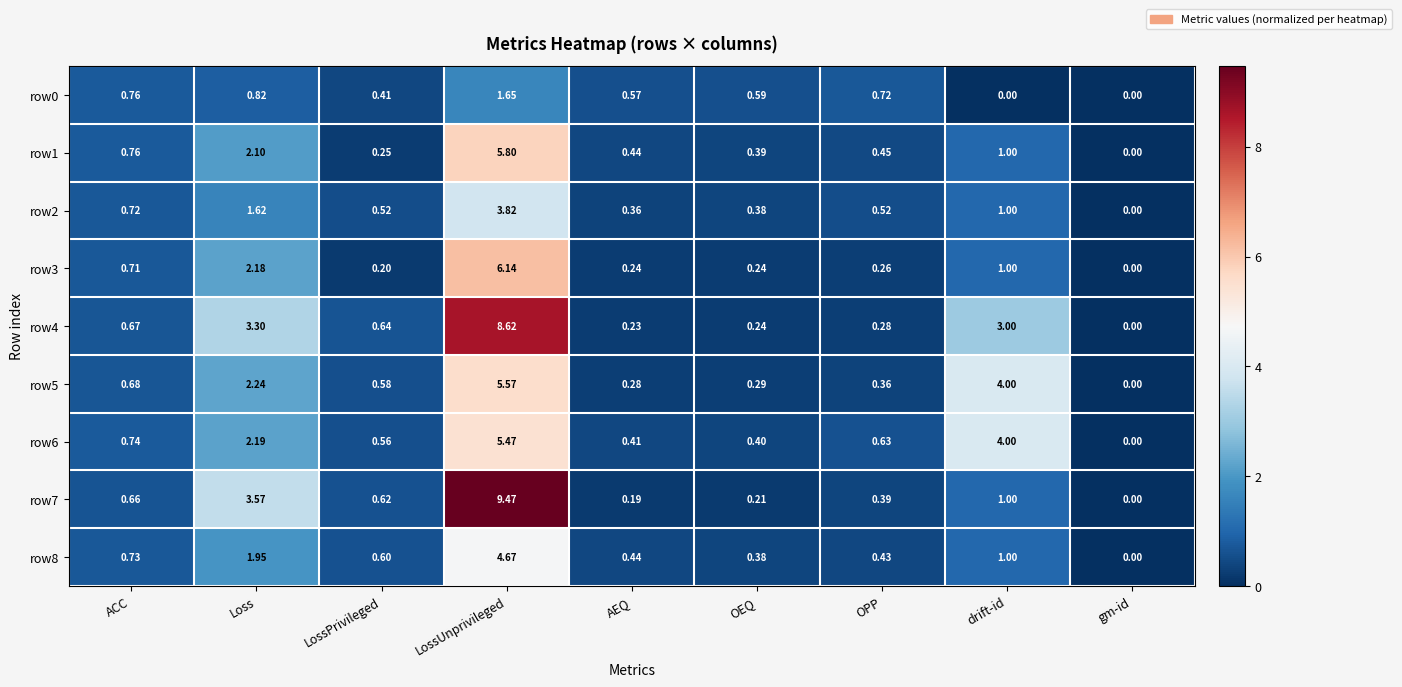

Where is row3 nearest to the value 3?

Loss